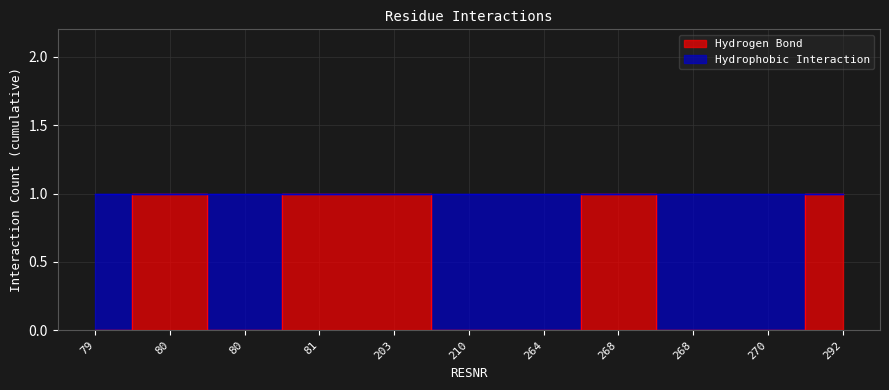

Count the number of values greater than 0.

5